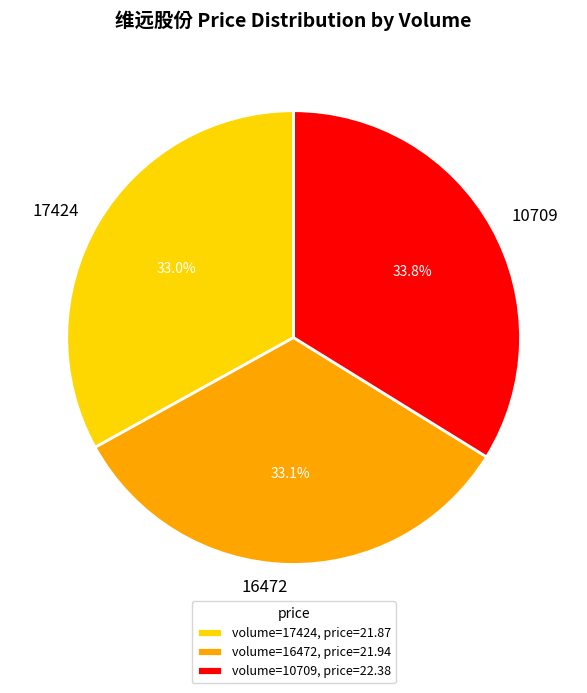

To the nearest percent, what is the difference between the largest and smallest slice percentages?

1%